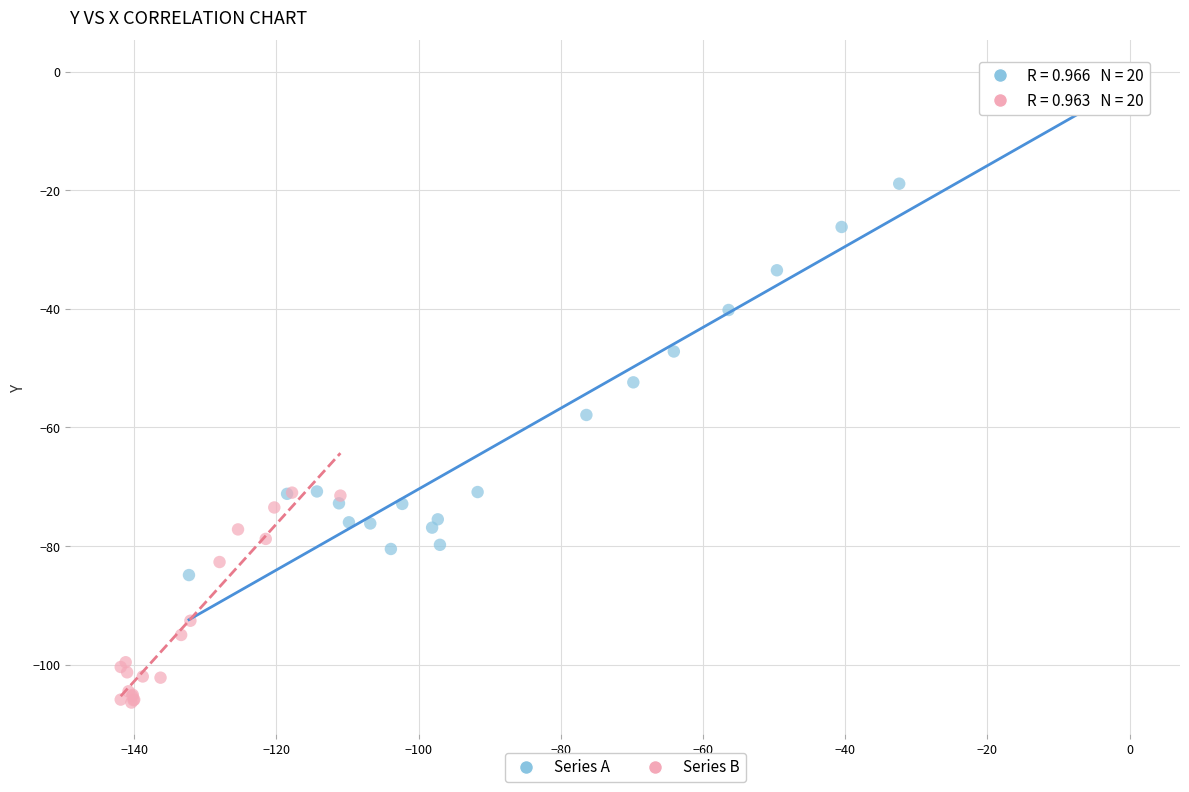

What are all the series names shown in the legend?

Series A, Series B